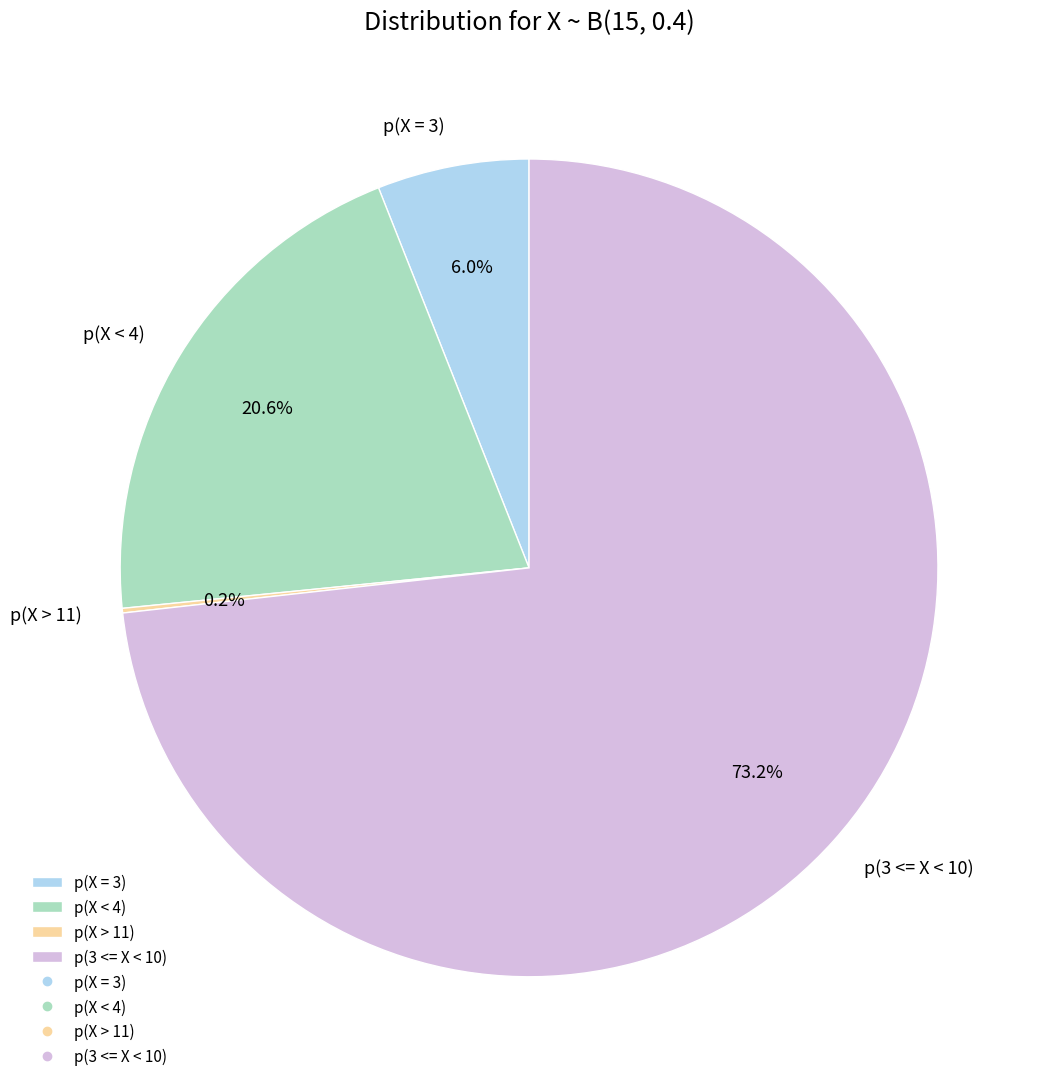

Does p(3 <= X < 10) represent more than half of the total?

Yes